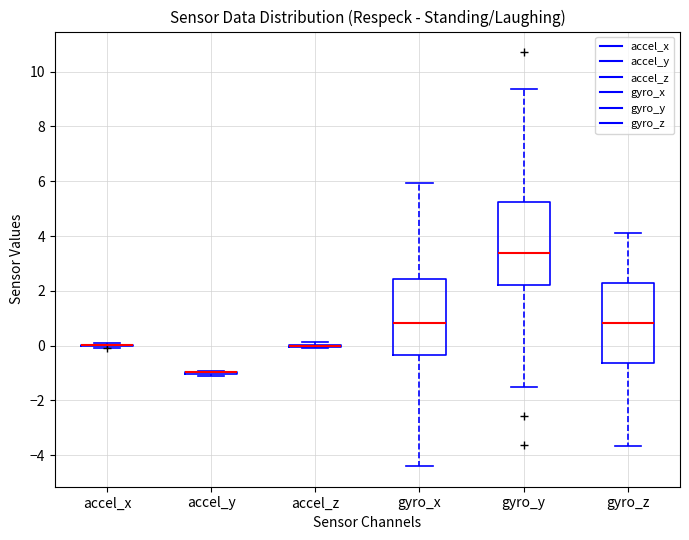

Reading left to right, transcribe this box plot: for each box, give where its median line is, the range the box spans, and where its two whiskers end, as read against the y-axis. The values are not printed on the chart, so give them approximately, as read against the axis.

accel_x: box collapsed to a line at 0.0, whiskers 0.0 to 0.2
accel_y: box collapsed to a line at -1.0, whiskers -1.2 to -1.0
accel_z: box collapsed to a line at 0.0, whiskers 0.0 to 0.2
gyro_x: median 0.8, box -0.4 to 2.4, whiskers -4.4 to 6.0
gyro_y: median 3.4, box 2.2 to 5.2, whiskers -1.4 to 9.4
gyro_z: median 0.8, box -0.6 to 2.2, whiskers -3.6 to 4.0